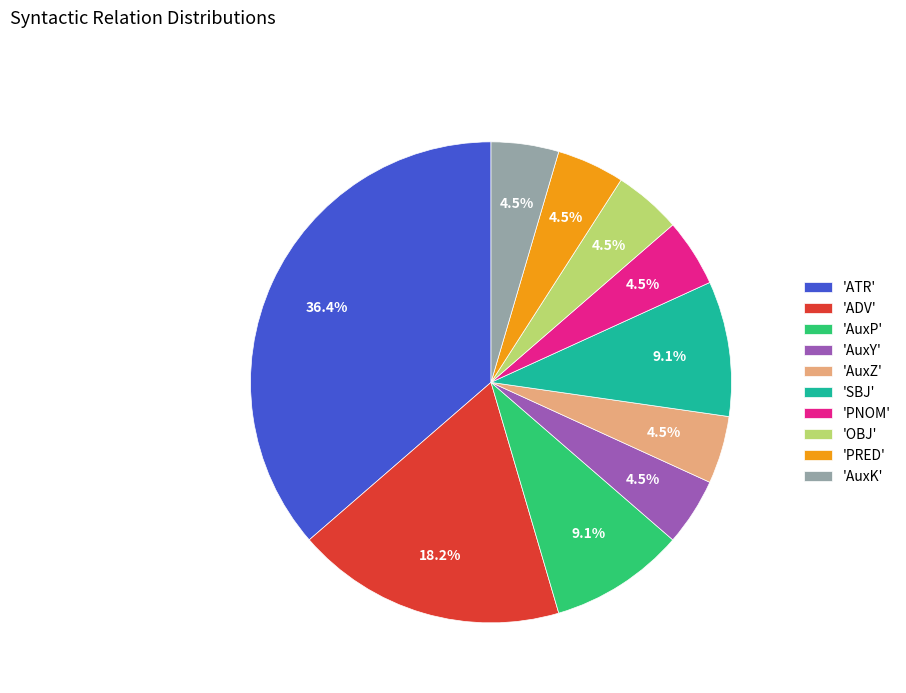

How many segments does this pie chart have?

10